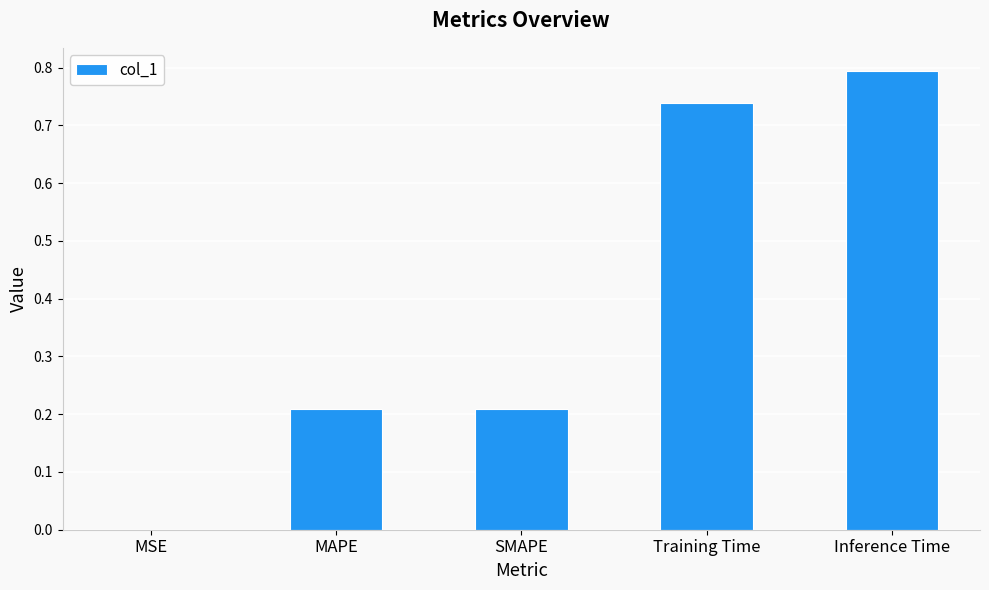

What is the sum of all values?

2.0